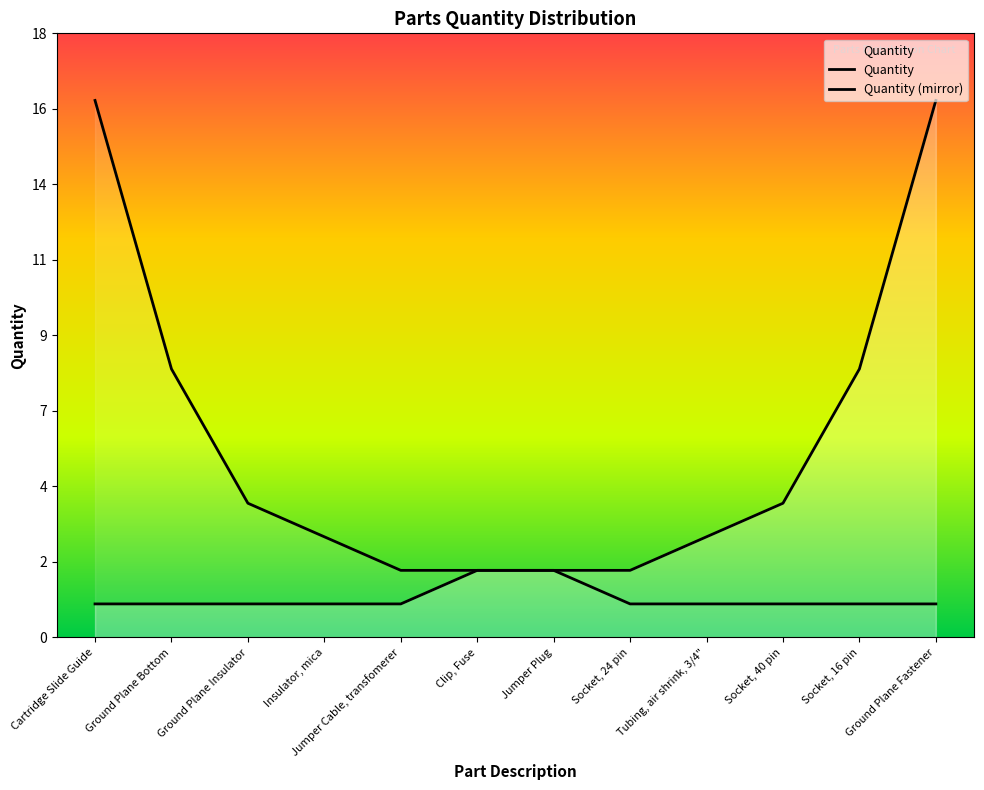

True or false: Quantity and Quantity (mirror) cross at least once.

False